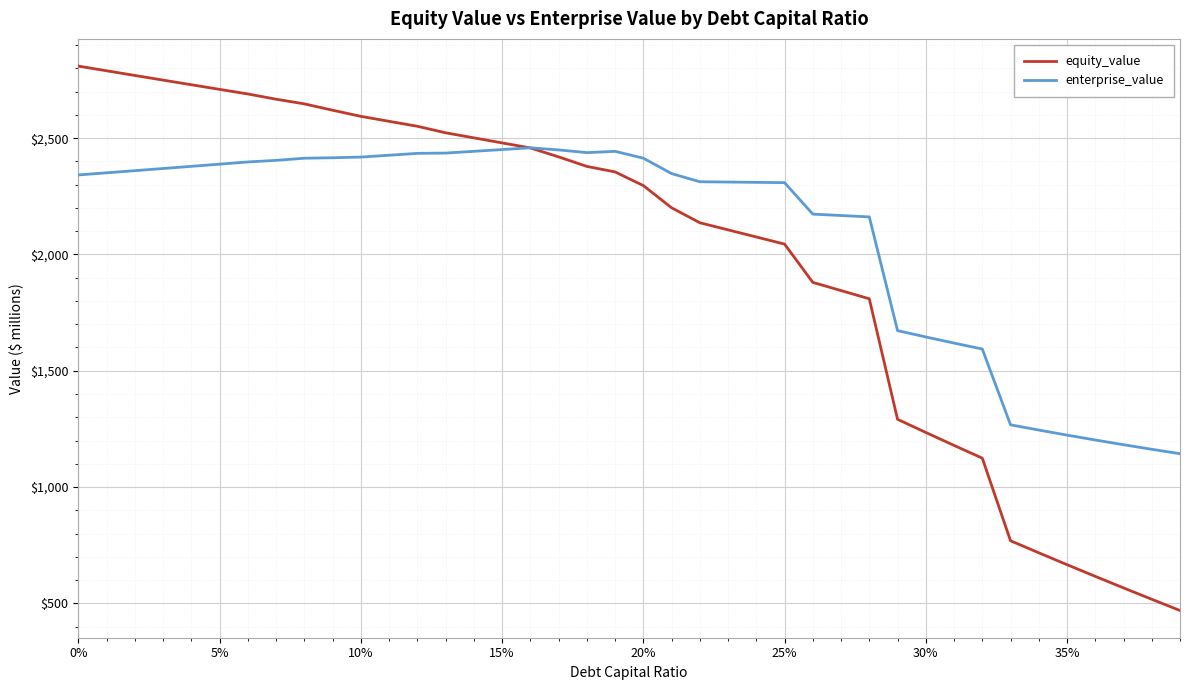

True or false: enterprise_value and equity_value intersect in this chart.

True